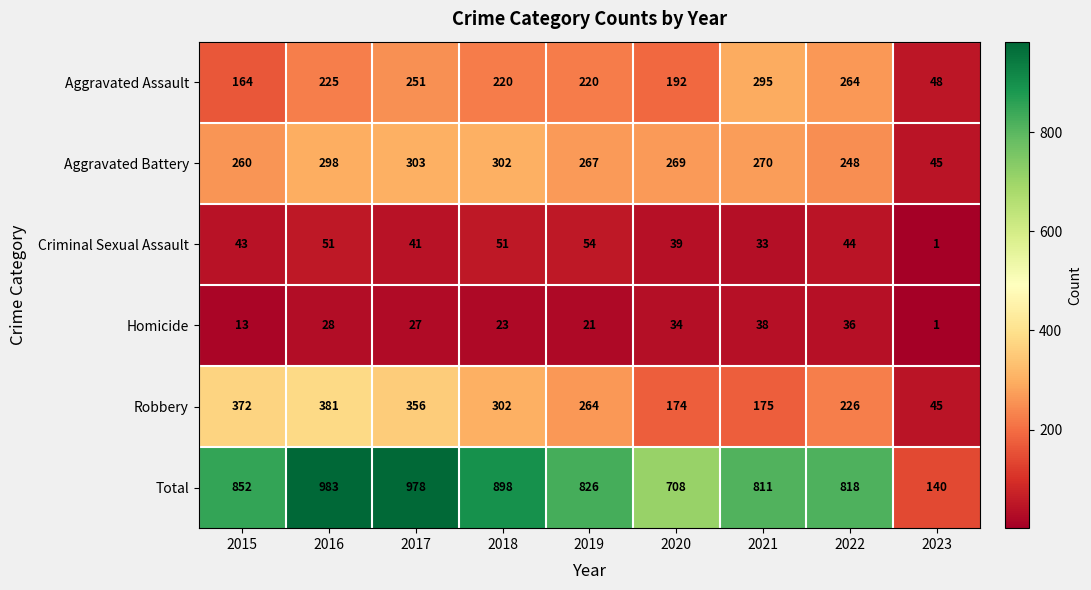

Between 2015 and 2023, which series saw the biggest shift?

Total